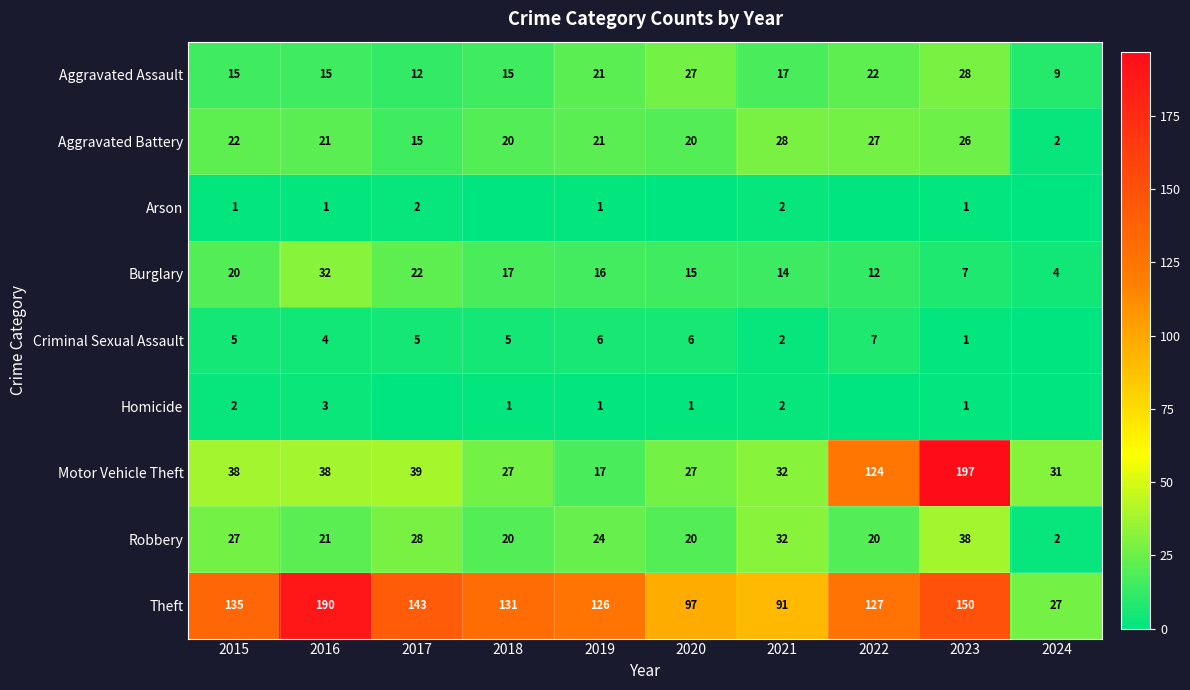

What is the difference between the maximum and minimum values in the Robbery series?

36